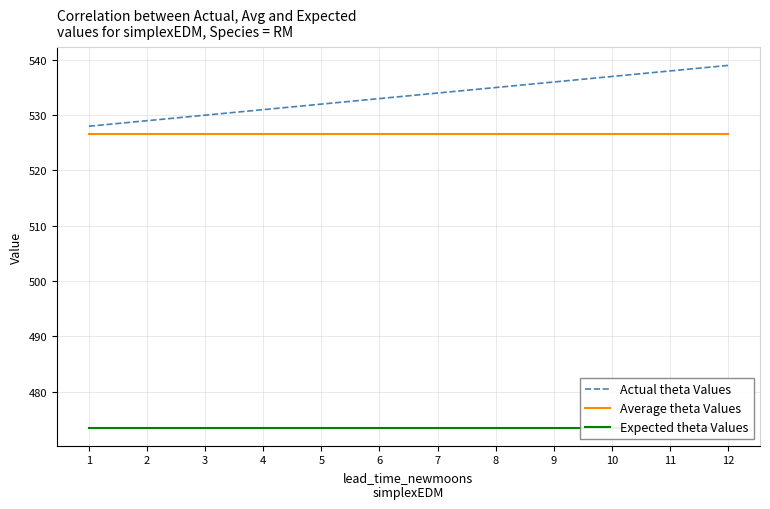

What is the difference between the highest and lowest values at 3?

56.5